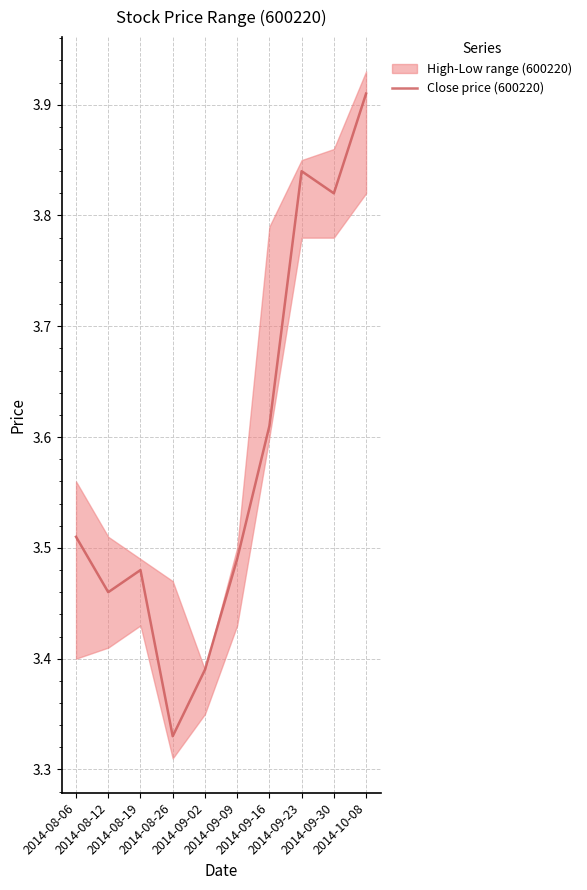

How many lines are shown in the chart?

1